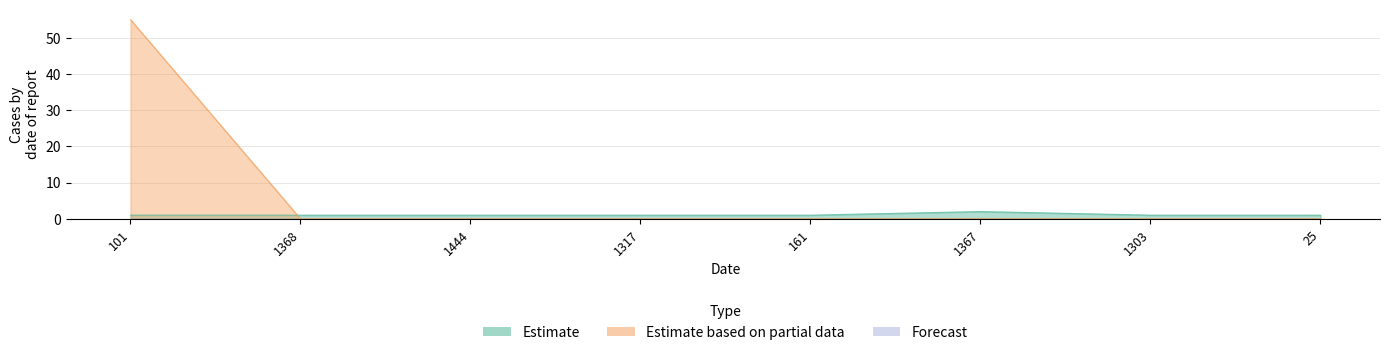

Which series has the largest total across all categories?

Estimate based on partial data